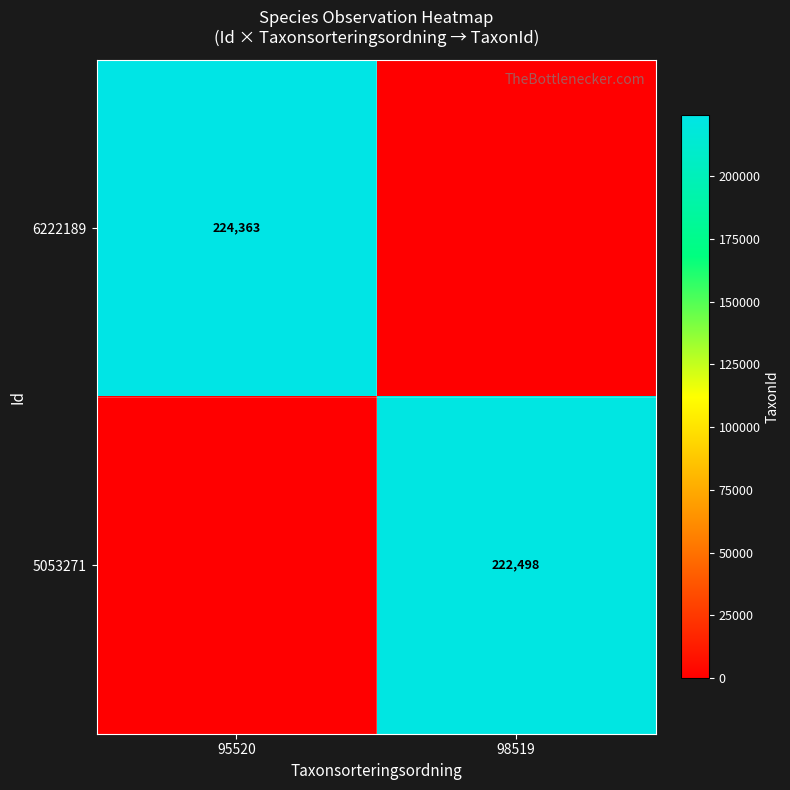

What is the maximum value shown in the chart?

224363